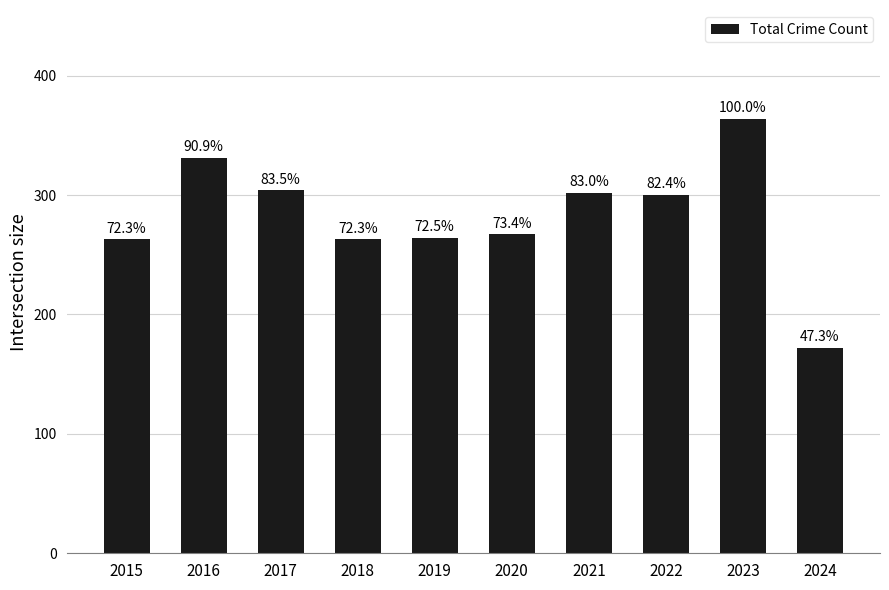

What is the change in value from 2020 to 2022?

+33